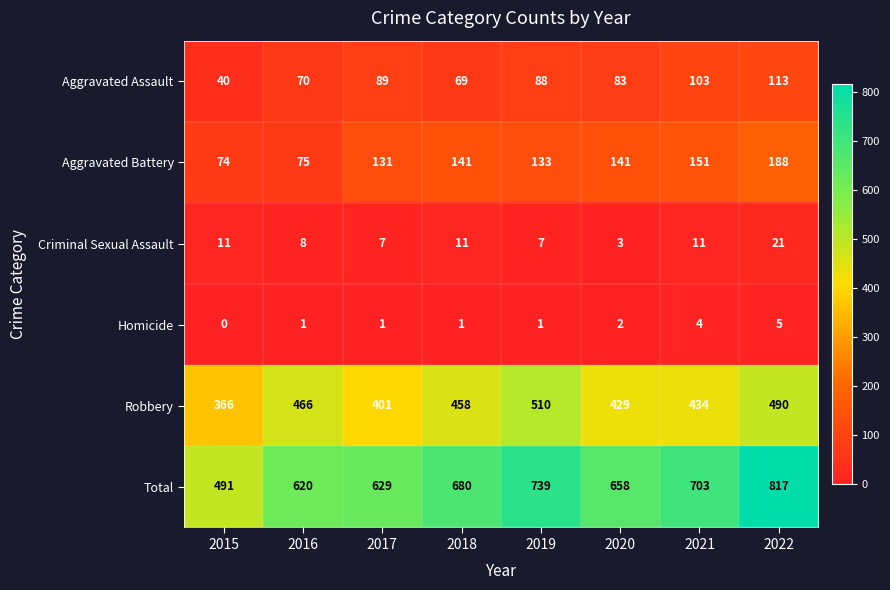

How many series are shown in this chart?

6